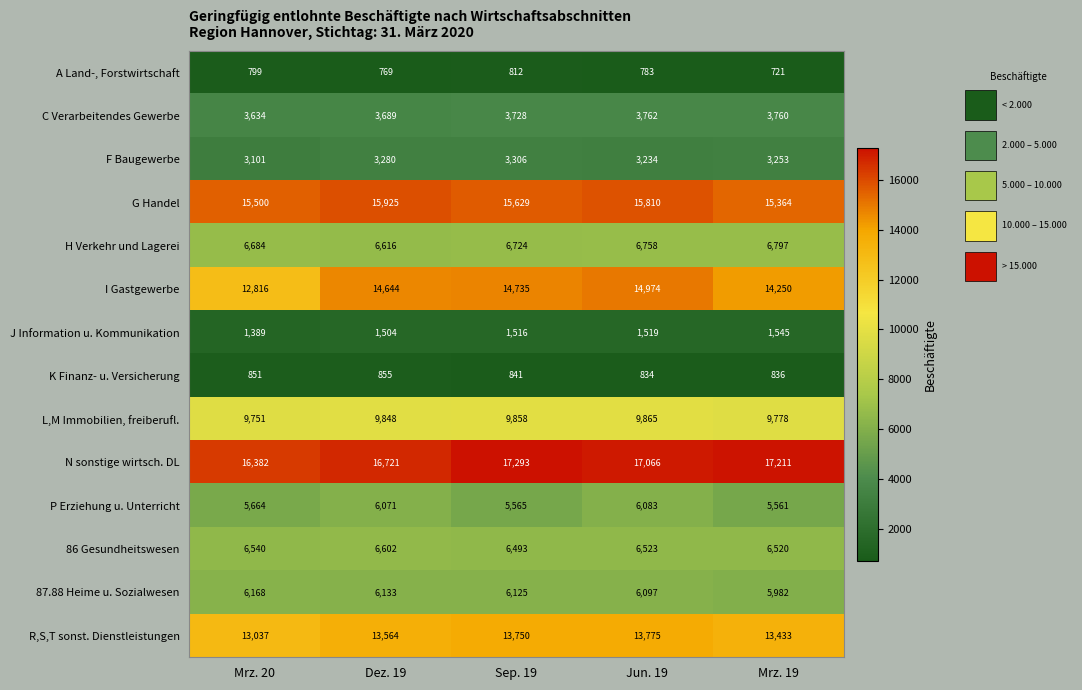

Which series changed the most between Jun. 19 and Mrz. 19?

I Gastgewerbe